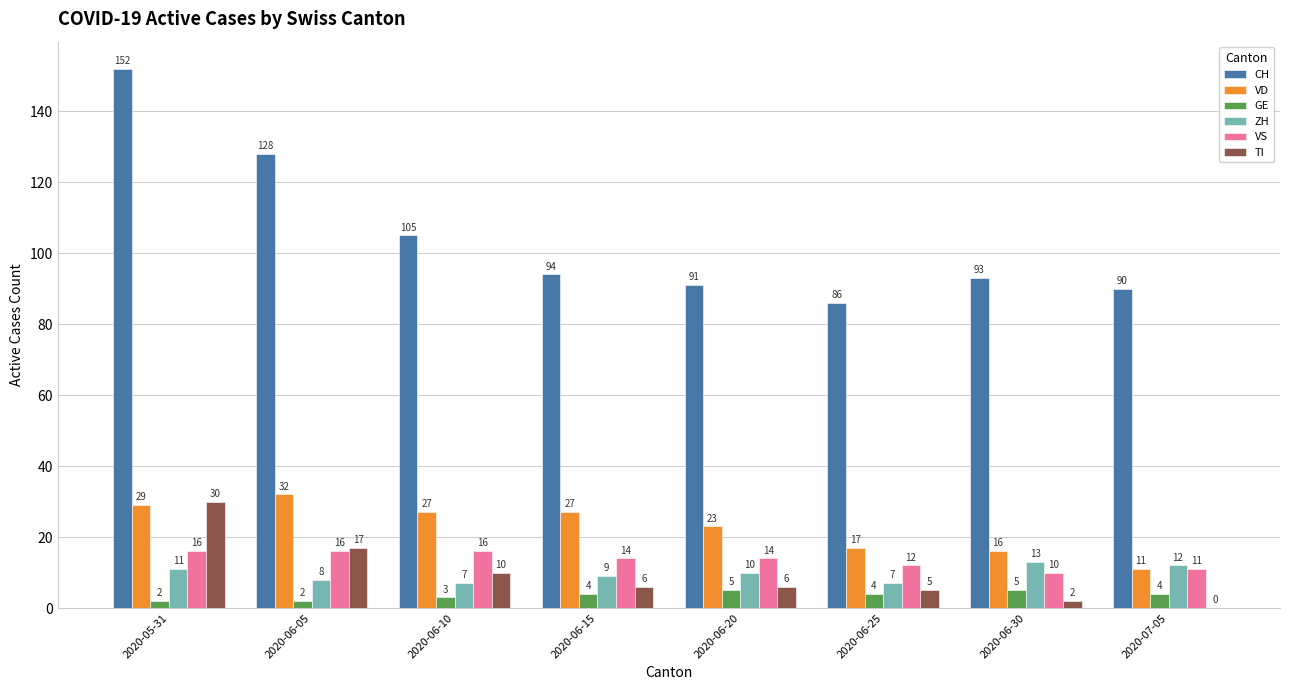

Which category has the highest value in the ZH series?

2020-06-30